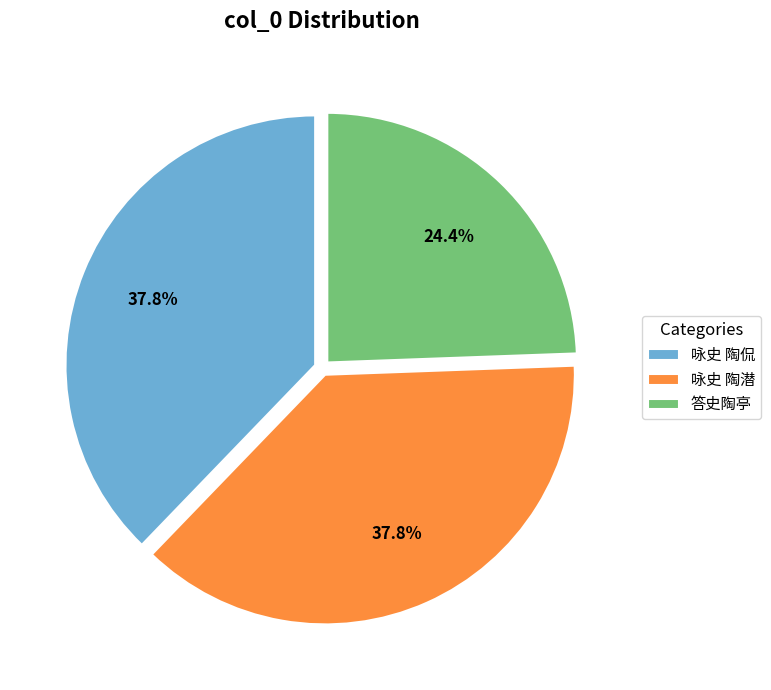

What is the smallest slice in the pie chart?

答史陶亭